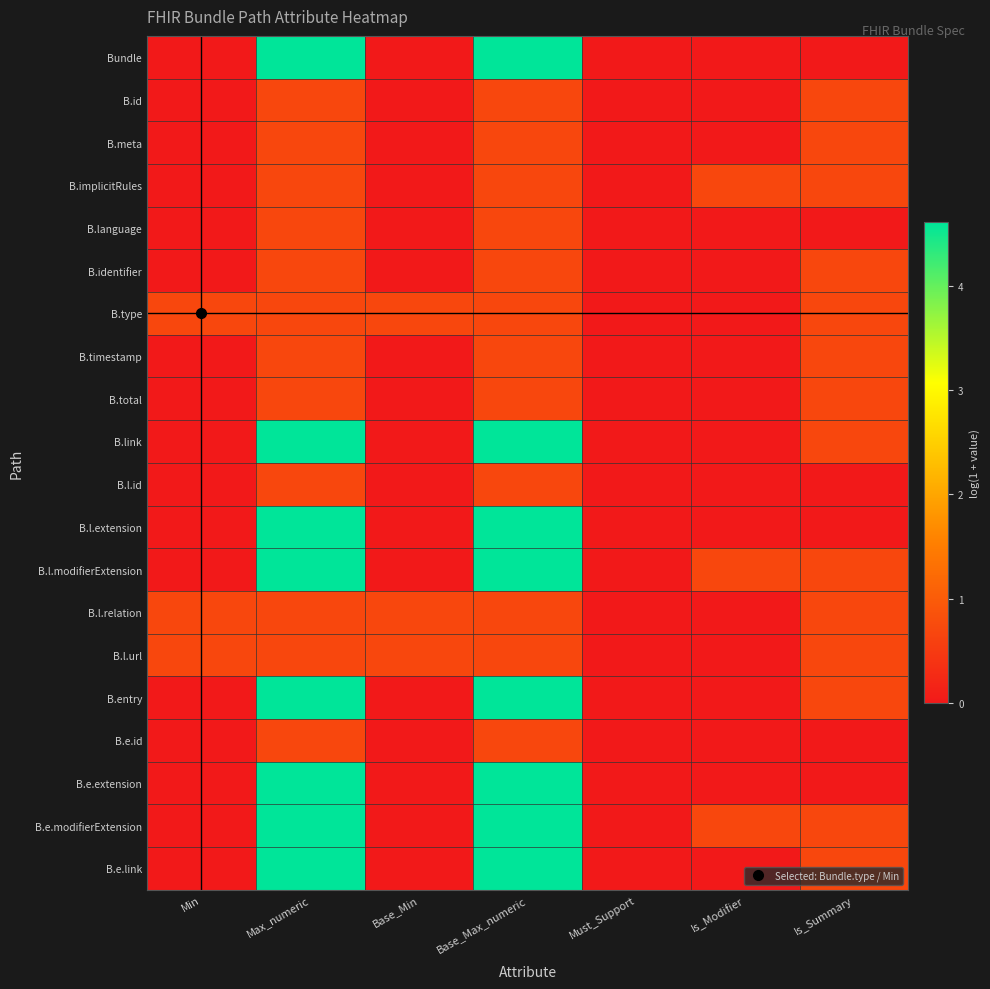

Reading left to right, list all the values displayed in this chart.

Bundle: Min=0.0	Max_numeric=4.6	Base_Min=0.0	Base_Max_numeric=4.6	Must_Support=0.0	Is_Modifier=0.0	Is_Summary=0.0
B.id: Min=0.0	Max_numeric=0.7	Base_Min=0.0	Base_Max_numeric=0.7	Must_Support=0.0	Is_Modifier=0.0	Is_Summary=0.7
B.meta: Min=0.0	Max_numeric=0.7	Base_Min=0.0	Base_Max_numeric=0.7	Must_Support=0.0	Is_Modifier=0.0	Is_Summary=0.7
B.implicitRules: Min=0.0	Max_numeric=0.7	Base_Min=0.0	Base_Max_numeric=0.7	Must_Support=0.0	Is_Modifier=0.7	Is_Summary=0.7
B.language: Min=0.0	Max_numeric=0.7	Base_Min=0.0	Base_Max_numeric=0.7	Must_Support=0.0	Is_Modifier=0.0	Is_Summary=0.0
B.identifier: Min=0.0	Max_numeric=0.7	Base_Min=0.0	Base_Max_numeric=0.7	Must_Support=0.0	Is_Modifier=0.0	Is_Summary=0.7
B.type: Min=0.7	Max_numeric=0.7	Base_Min=0.7	Base_Max_numeric=0.7	Must_Support=0.0	Is_Modifier=0.0	Is_Summary=0.7
B.timestamp: Min=0.0	Max_numeric=0.7	Base_Min=0.0	Base_Max_numeric=0.7	Must_Support=0.0	Is_Modifier=0.0	Is_Summary=0.7
B.total: Min=0.0	Max_numeric=0.7	Base_Min=0.0	Base_Max_numeric=0.7	Must_Support=0.0	Is_Modifier=0.0	Is_Summary=0.7
B.link: Min=0.0	Max_numeric=4.6	Base_Min=0.0	Base_Max_numeric=4.6	Must_Support=0.0	Is_Modifier=0.0	Is_Summary=0.7
B.l.id: Min=0.0	Max_numeric=0.7	Base_Min=0.0	Base_Max_numeric=0.7	Must_Support=0.0	Is_Modifier=0.0	Is_Summary=0.0
B.l.extension: Min=0.0	Max_numeric=4.6	Base_Min=0.0	Base_Max_numeric=4.6	Must_Support=0.0	Is_Modifier=0.0	Is_Summary=0.0
B.l.modifierExtension: Min=0.0	Max_numeric=4.6	Base_Min=0.0	Base_Max_numeric=4.6	Must_Support=0.0	Is_Modifier=0.7	Is_Summary=0.7
B.l.relation: Min=0.7	Max_numeric=0.7	Base_Min=0.7	Base_Max_numeric=0.7	Must_Support=0.0	Is_Modifier=0.0	Is_Summary=0.7
B.l.url: Min=0.7	Max_numeric=0.7	Base_Min=0.7	Base_Max_numeric=0.7	Must_Support=0.0	Is_Modifier=0.0	Is_Summary=0.7
B.entry: Min=0.0	Max_numeric=4.6	Base_Min=0.0	Base_Max_numeric=4.6	Must_Support=0.0	Is_Modifier=0.0	Is_Summary=0.7
B.e.id: Min=0.0	Max_numeric=0.7	Base_Min=0.0	Base_Max_numeric=0.7	Must_Support=0.0	Is_Modifier=0.0	Is_Summary=0.0
B.e.extension: Min=0.0	Max_numeric=4.6	Base_Min=0.0	Base_Max_numeric=4.6	Must_Support=0.0	Is_Modifier=0.0	Is_Summary=0.0
B.e.modifierExtension: Min=0.0	Max_numeric=4.6	Base_Min=0.0	Base_Max_numeric=4.6	Must_Support=0.0	Is_Modifier=0.7	Is_Summary=0.7
B.e.link: Min=0.0	Max_numeric=4.6	Base_Min=0.0	Base_Max_numeric=4.6	Must_Support=0.0	Is_Modifier=0.0	Is_Summary=0.7